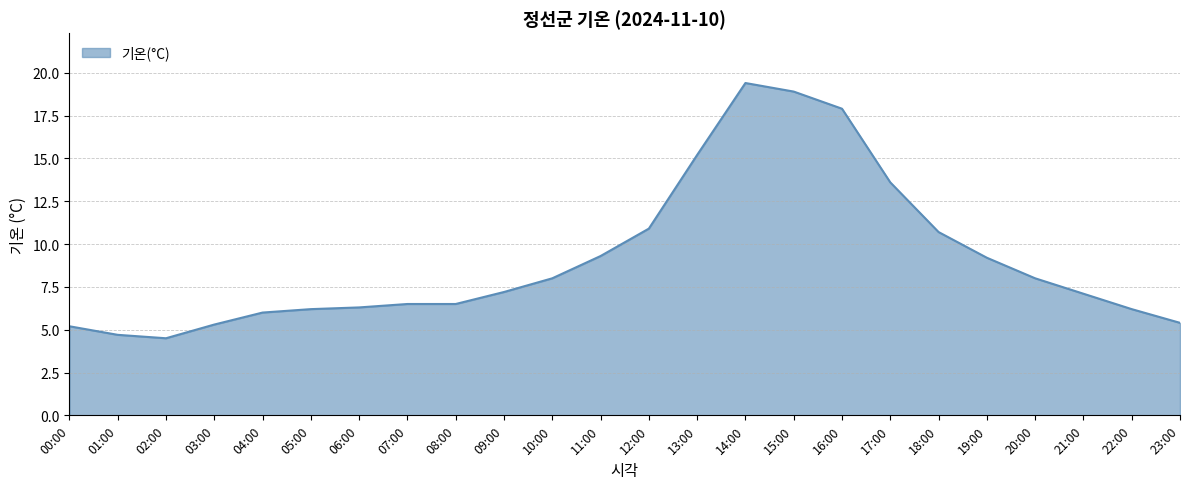

What is the minimum value shown in the chart?

4.5